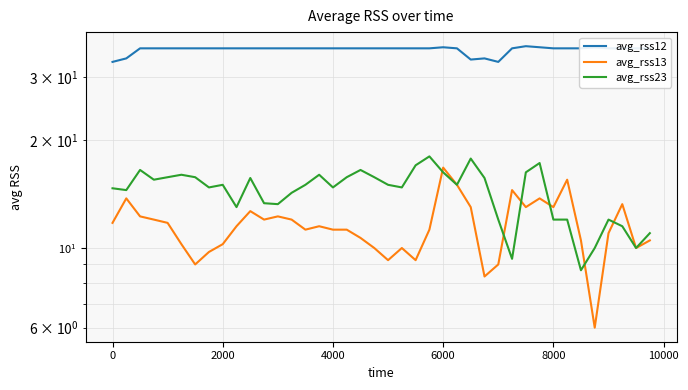

How many categories are shown in the chart?

40